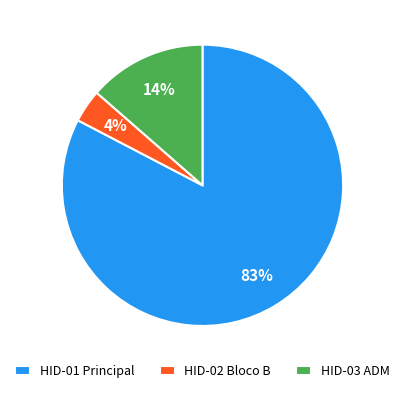

How many segments does this pie chart have?

3